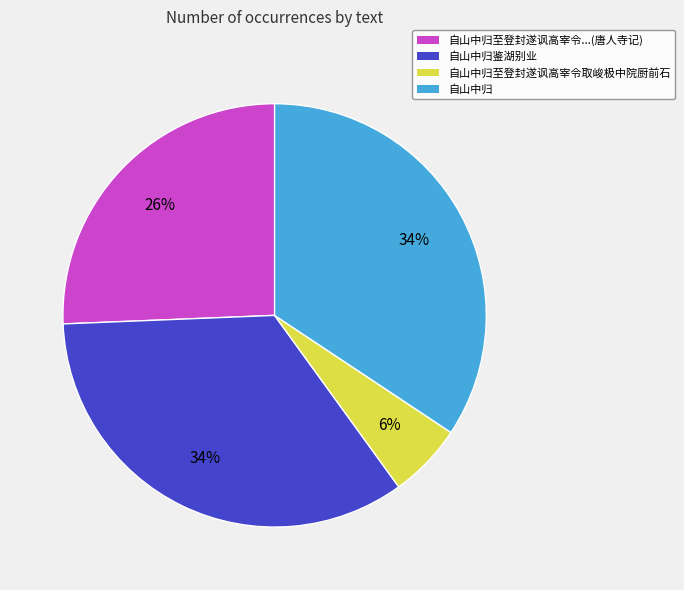

To the nearest percent, what portion does 自山中归鉴湖别业 represent?

34%